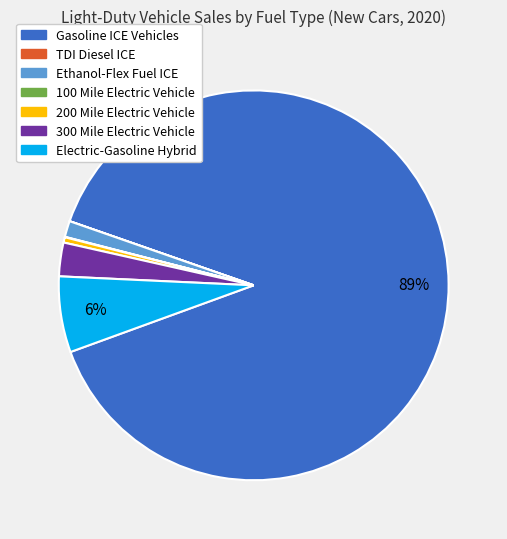

To the nearest percent, what is the average slice percentage?

14%